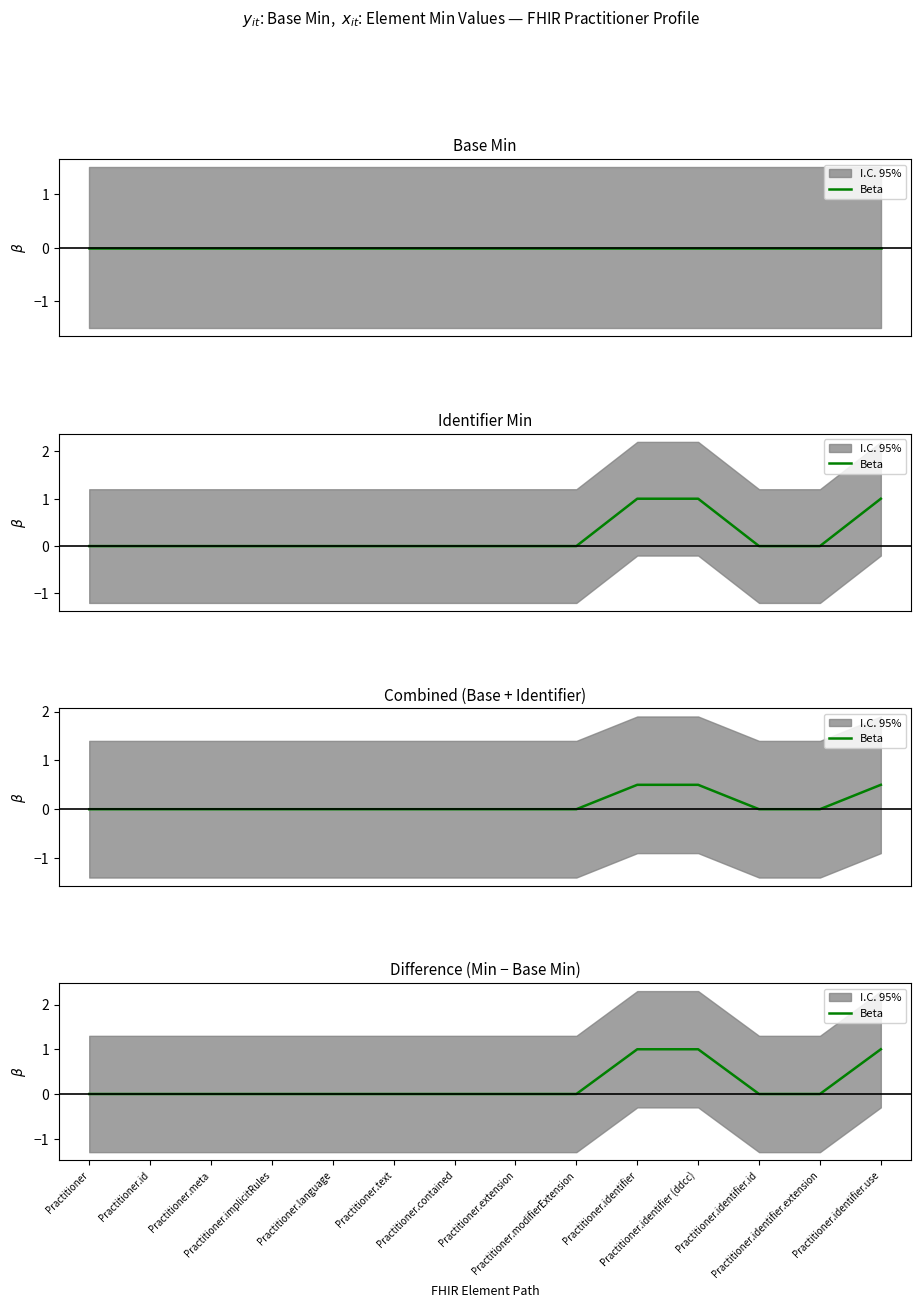

How many positive values are there?

3